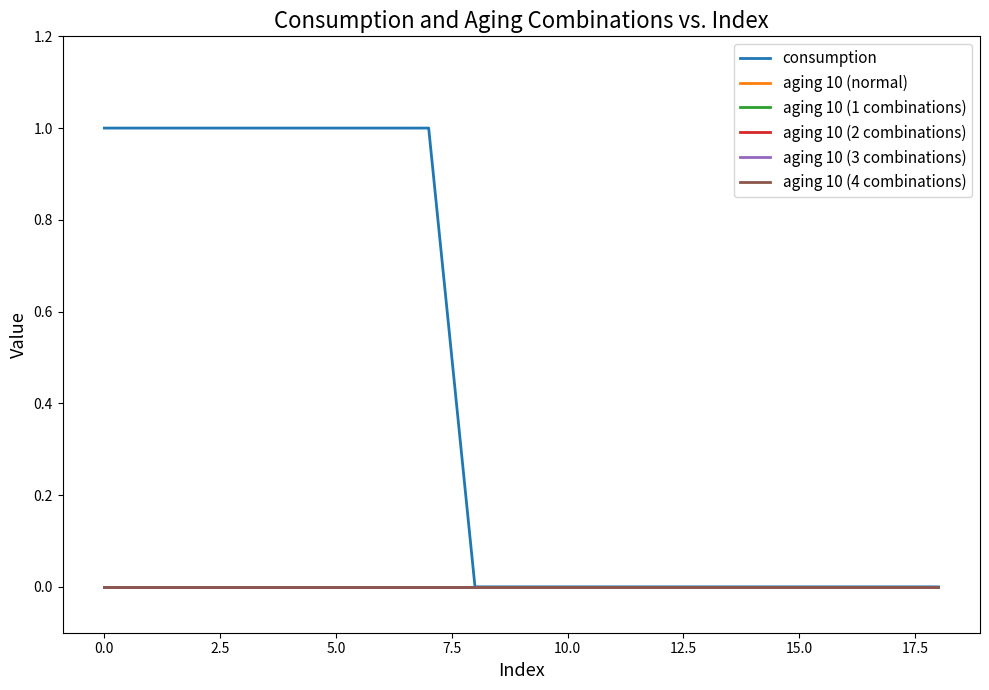

Does the chart have visible grid lines?

No